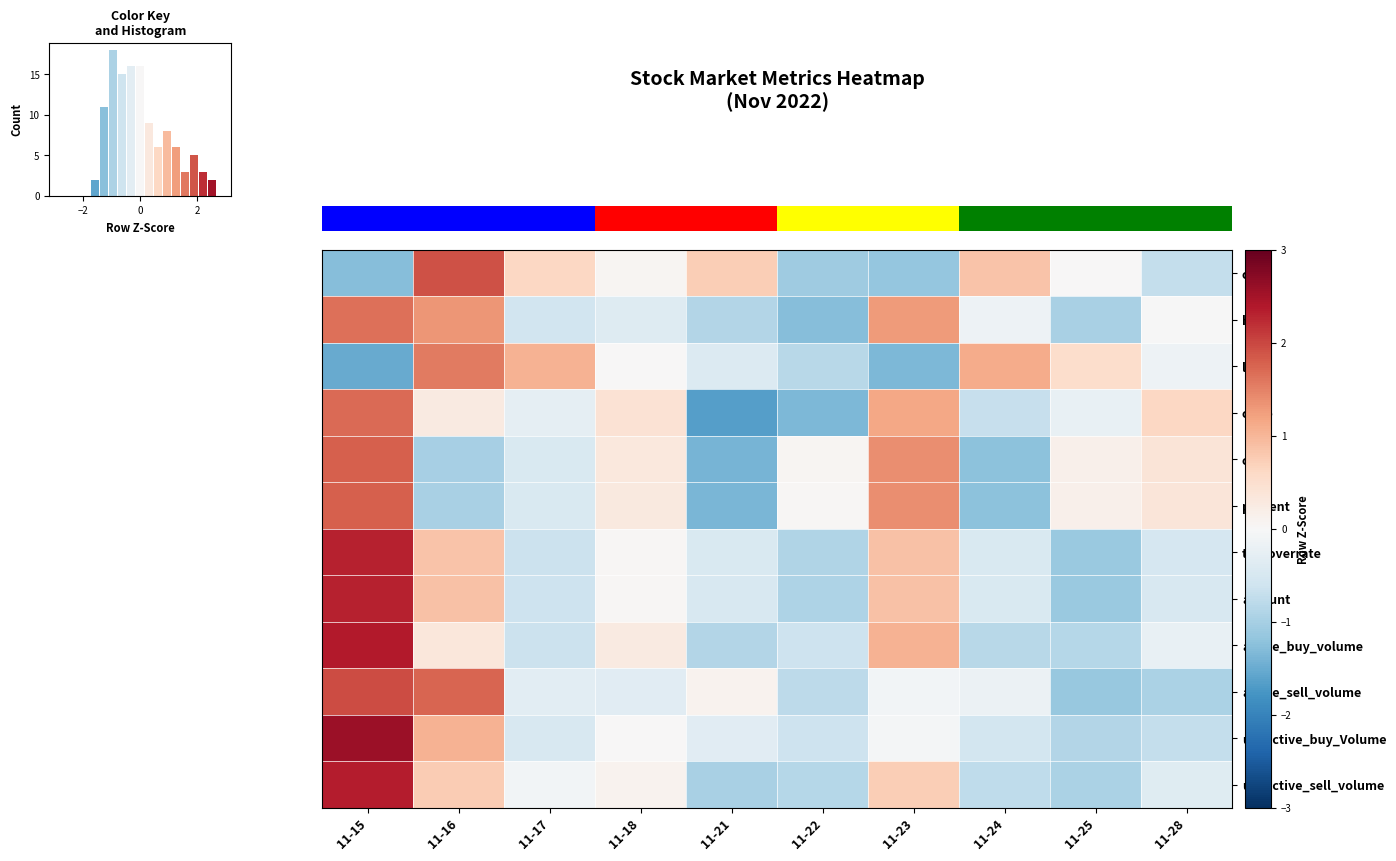

How many data points in un_active_sell_volume are less than 0?

6